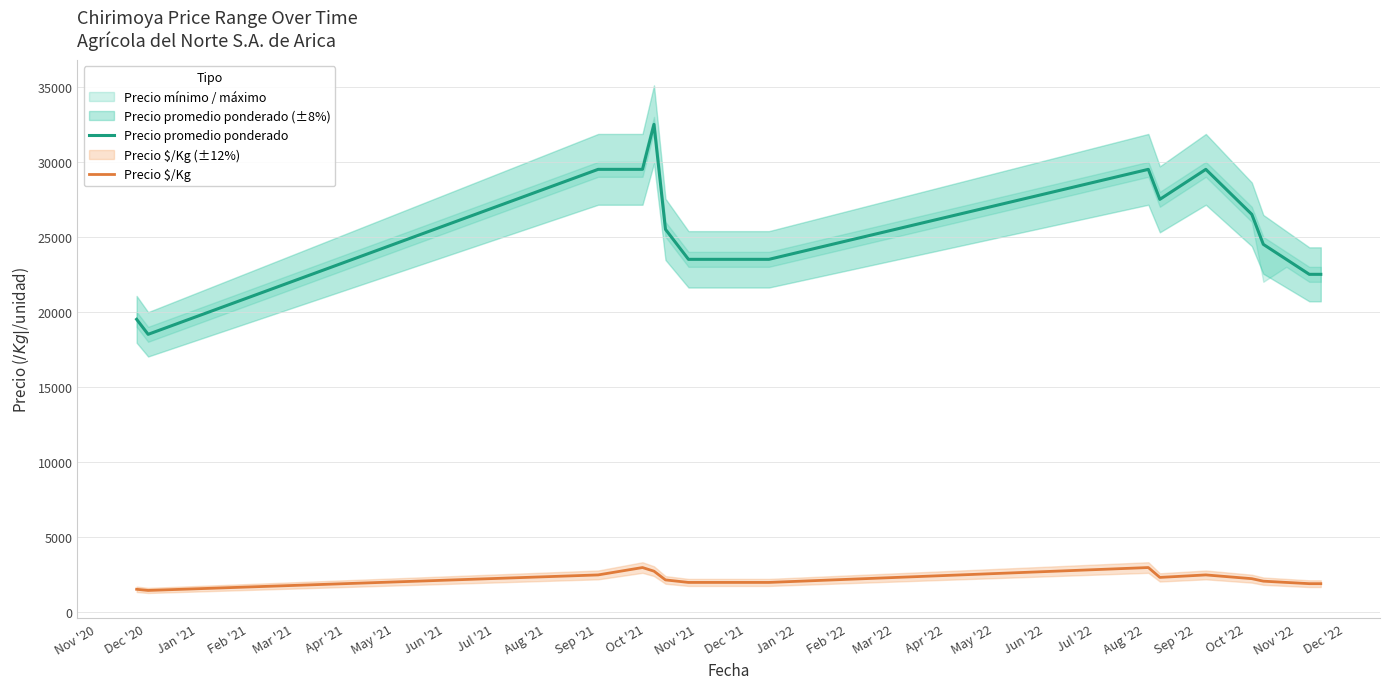

In Precio $/Kg, how many points are lower than both neighbors (excluding endpoints)?

2